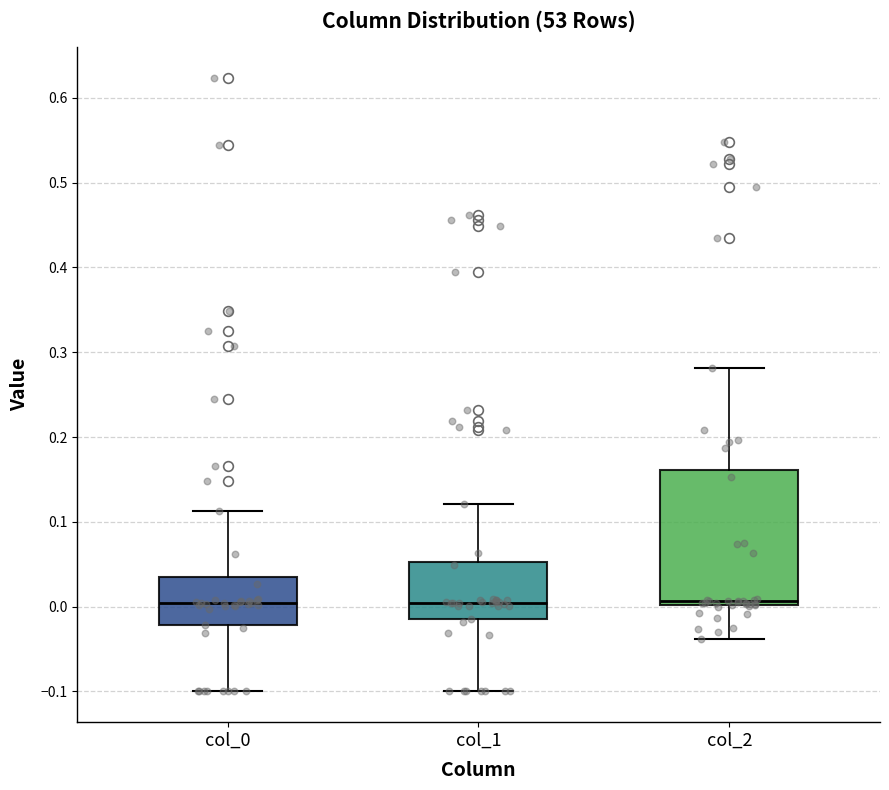

Reading left to right, read every box against the y-axis: the position of its median line, the range the box covers, and the ends of its whiskers. The values are not printed on the chart, so give them approximately, as read against the axis.

col_0: median 0.00, box -0.02 to 0.04, whiskers -0.10 to 0.11
col_1: median 0.00, box -0.02 to 0.05, whiskers -0.10 to 0.12
col_2: median 0.01, box 0.00 to 0.16, whiskers -0.04 to 0.28